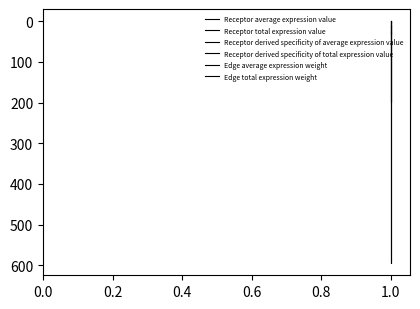

Rank the series by their maximum value, from highest to lowest.

Receptor total expression value, Receptor average expression value, Edge total expression weight, Edge average expression weight, Receptor derived specificity of average expression value, Receptor derived specificity of total expression value